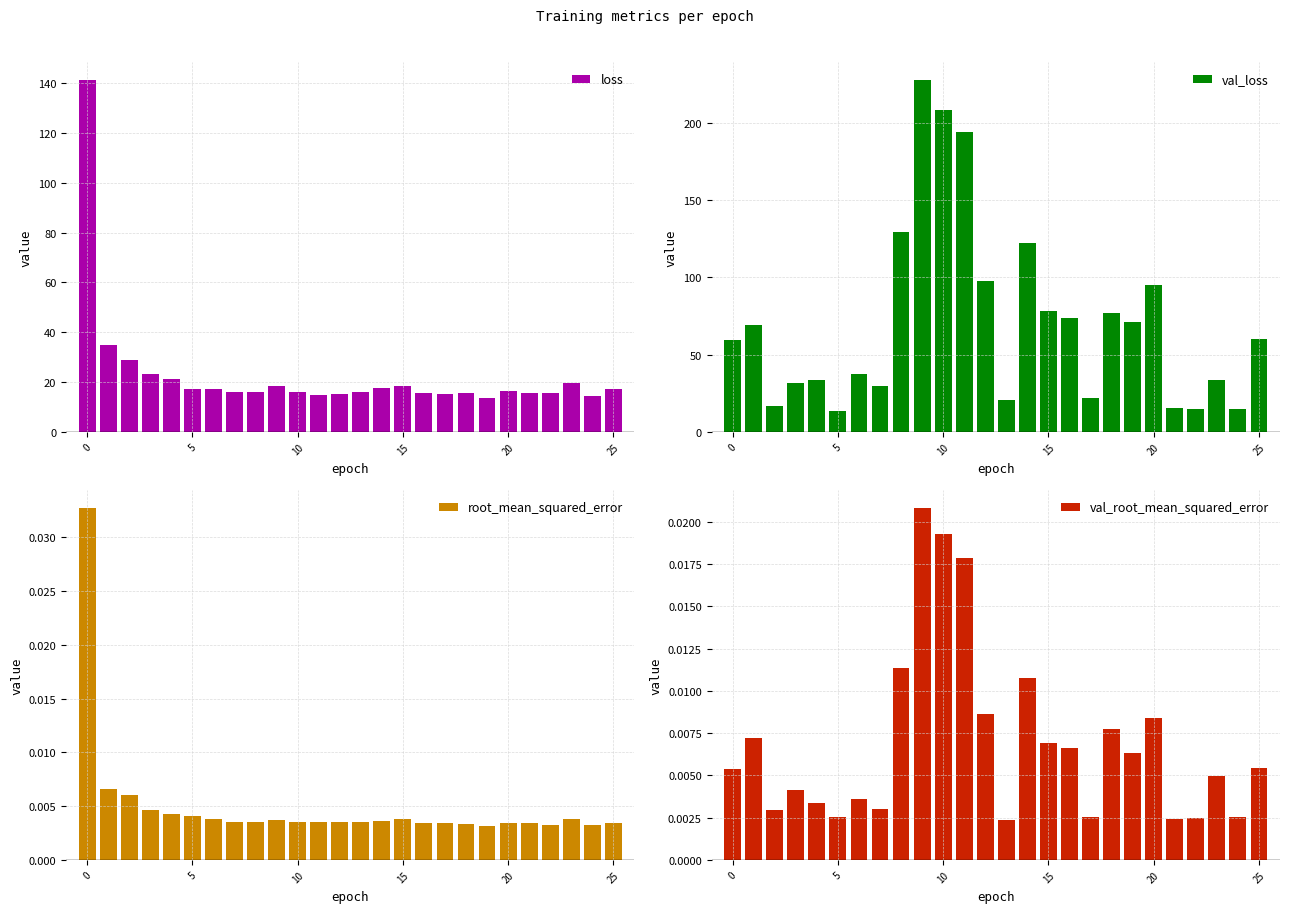

True or false: root_mean_squared_error has a value of 0.0 at 12.

False